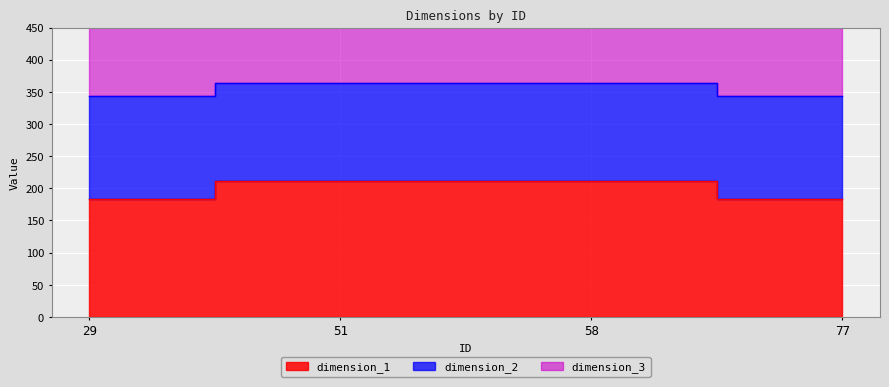

What is the spread (max minus min) of values at 51?

468